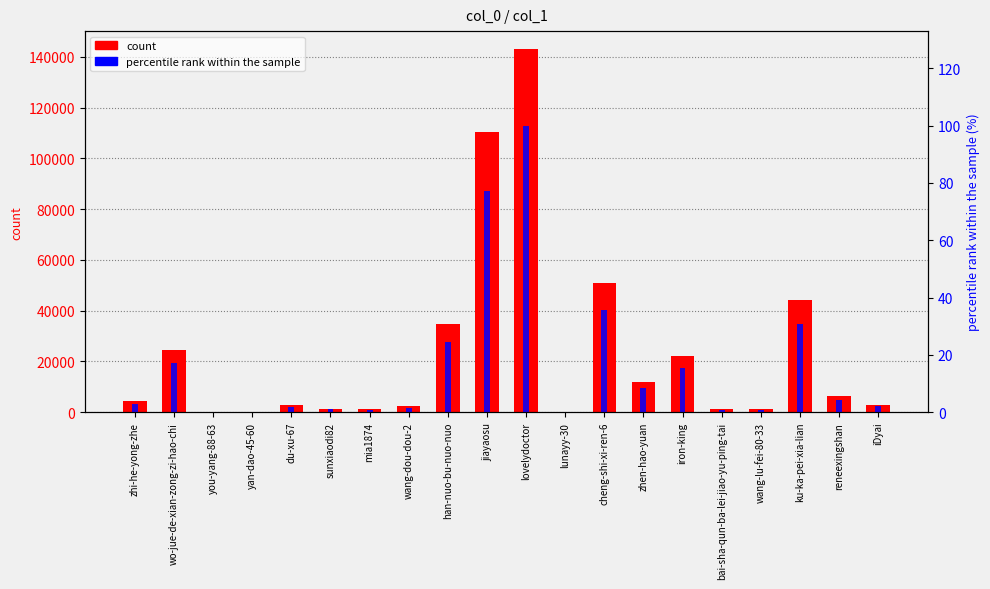

Which series has the largest total across all categories?

count